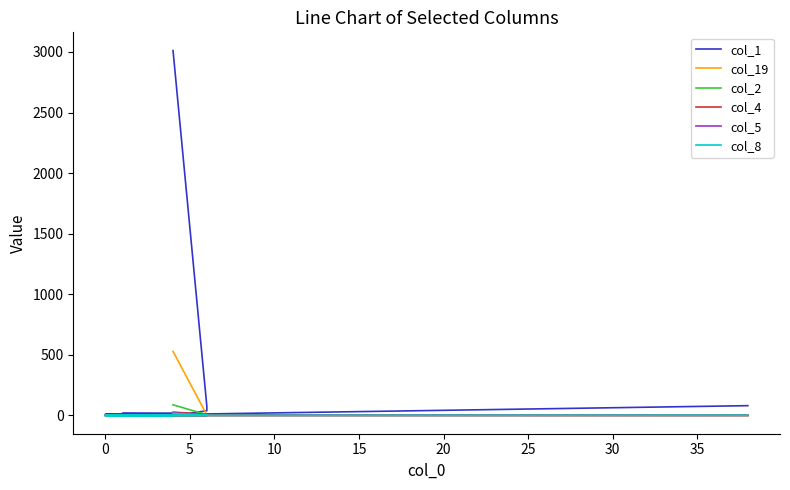

At how many categories does at least one series exceed 830?

1